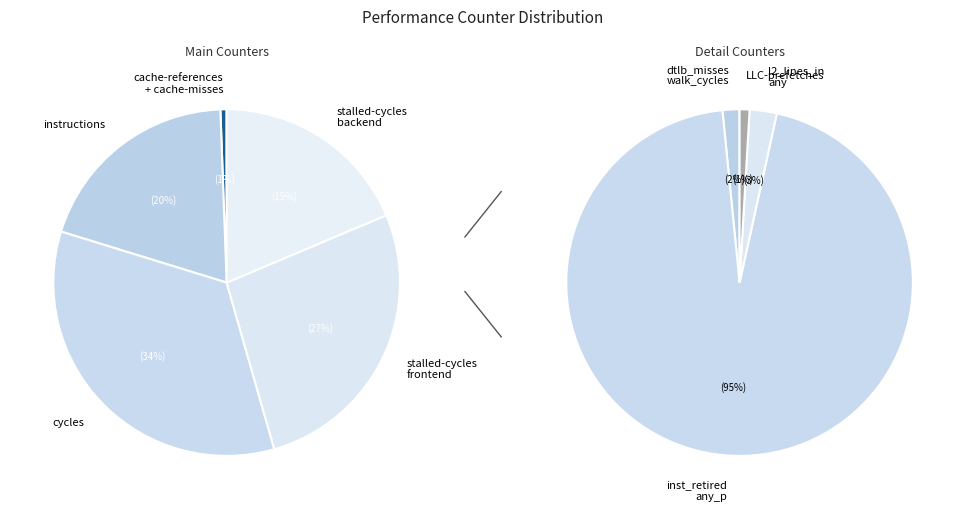

Is there a majority slice in this chart?

No